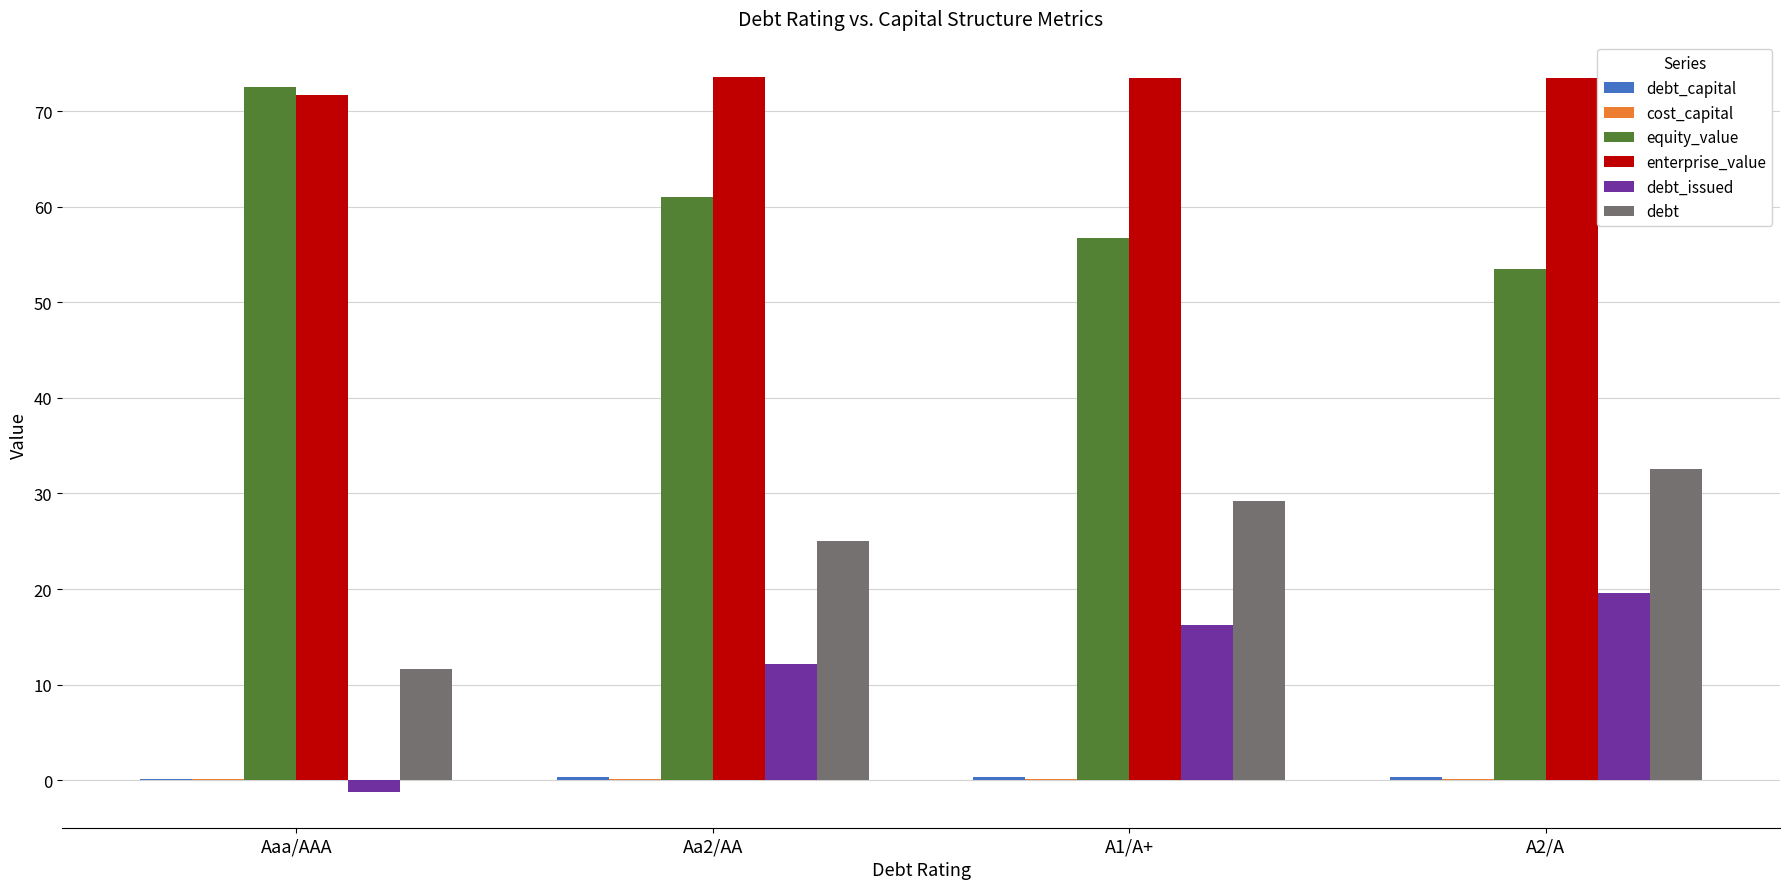

Is it true that equity_value equals 72.5 at Aaa/AAA?

True